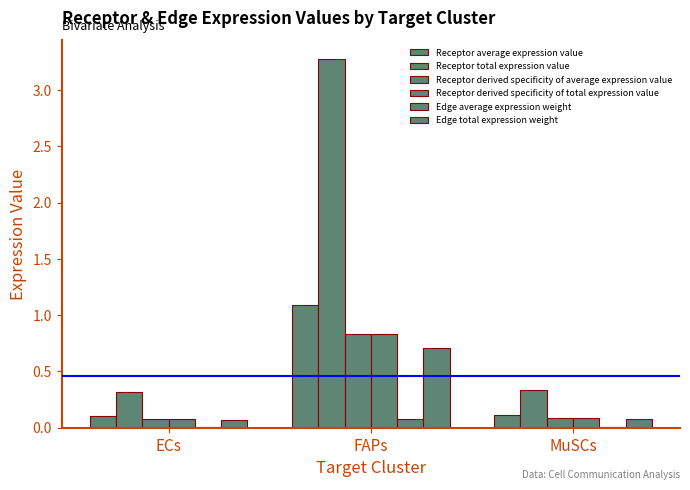

True or false: Edge total expression weight has a value of 0.1 at ECs.

False